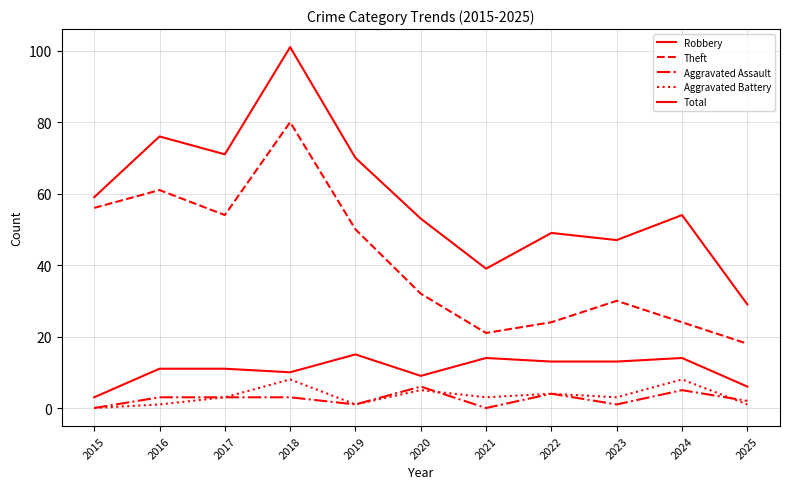

Is this an area chart (filled region under the line)?

No